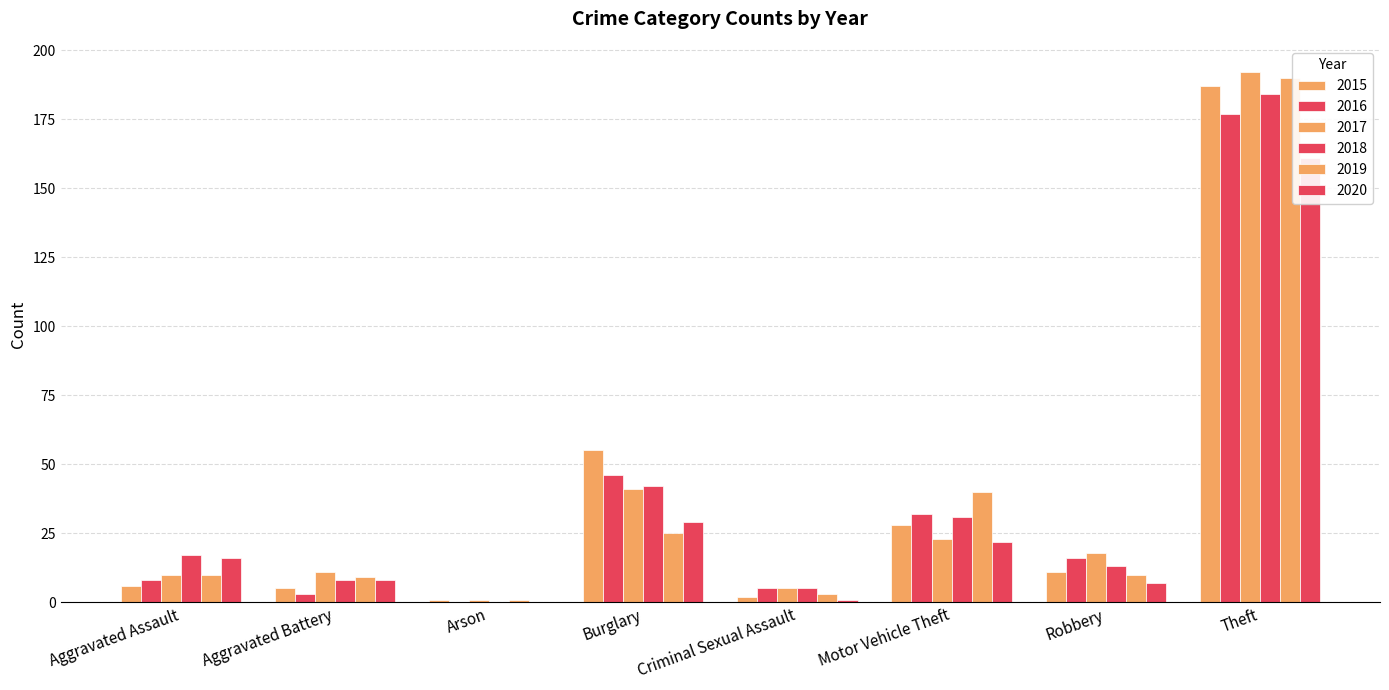

The 2019 series shows 10 at Aggravated Assault. True or false?

True